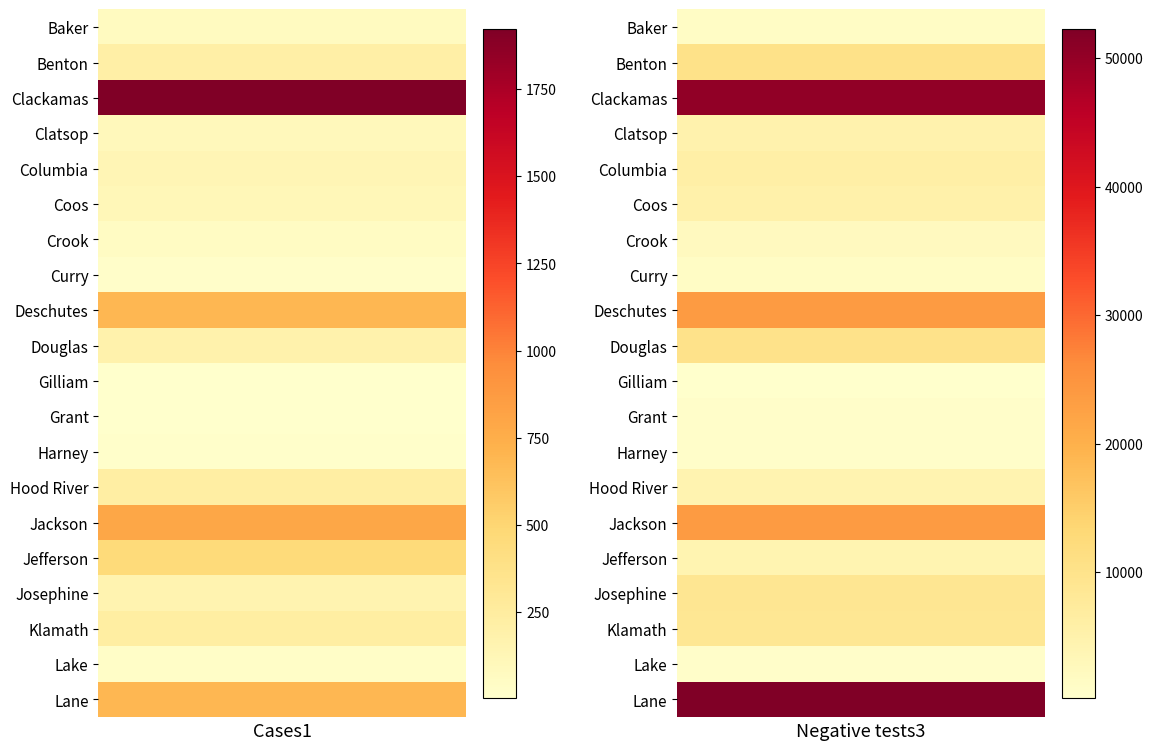

Reading left to right, list all the values displayed in this chart.

Cases1: Baker=70	Benton=208	Clackamas=1923	Clatsop=95	Columbia=128	Coos=112	Crook=54	Curry=20	Deschutes=687	Douglas=177	Gilliam=4	Grant=8	Harney=12	Hood River=224	Jackson=793	Jefferson=457	Josephine=154	Klamath=235	Lake=30	Lane=693
Negative tests3: Baker=1355	Benton=10388	Clackamas=50369	Clatsop=4749	Columbia=5787	Coos=5298	Crook=2224	Curry=1292	Deschutes=23784	Douglas=10106	Gilliam=243	Grant=688	Harney=687	Hood River=4393	Jackson=23655	Jefferson=4161	Josephine=8798	Klamath=8748	Lake=673	Lane=52279